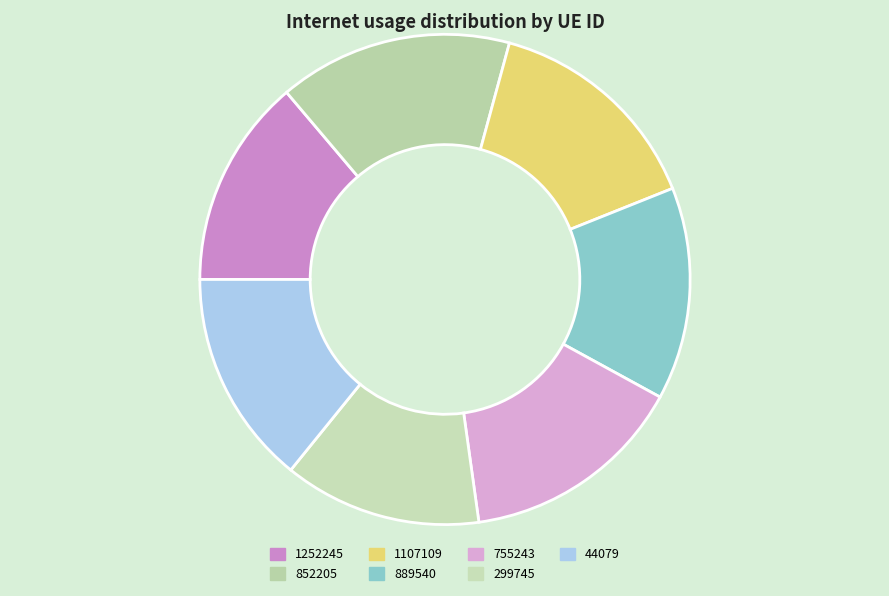

True or false: 852205 accounts for 15% of the total.

True